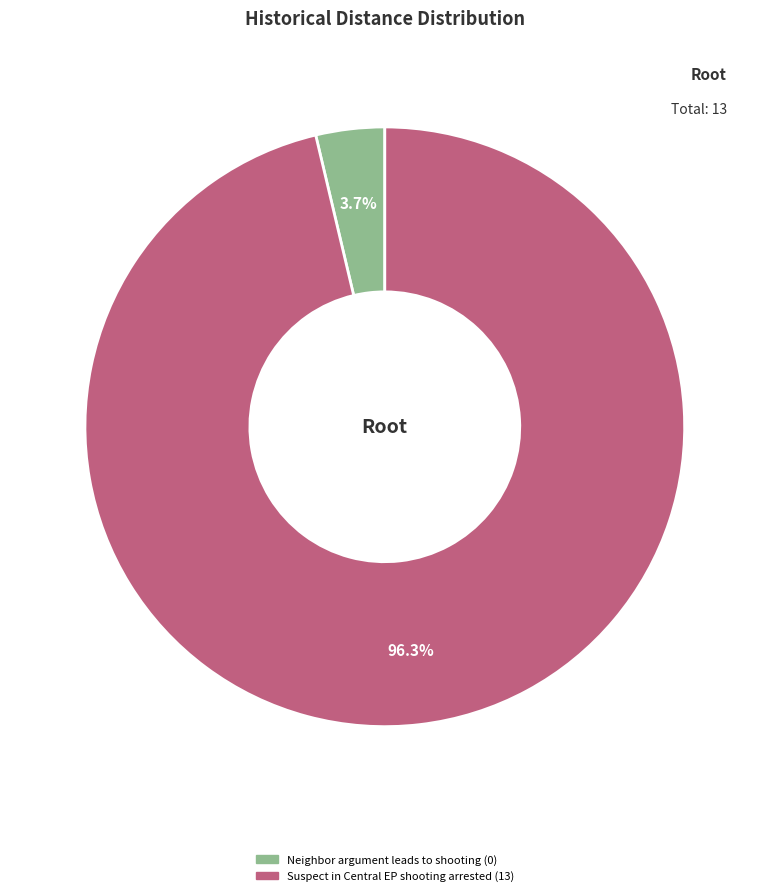

Which slice is the smallest?

Neighbor argument leads to shooting